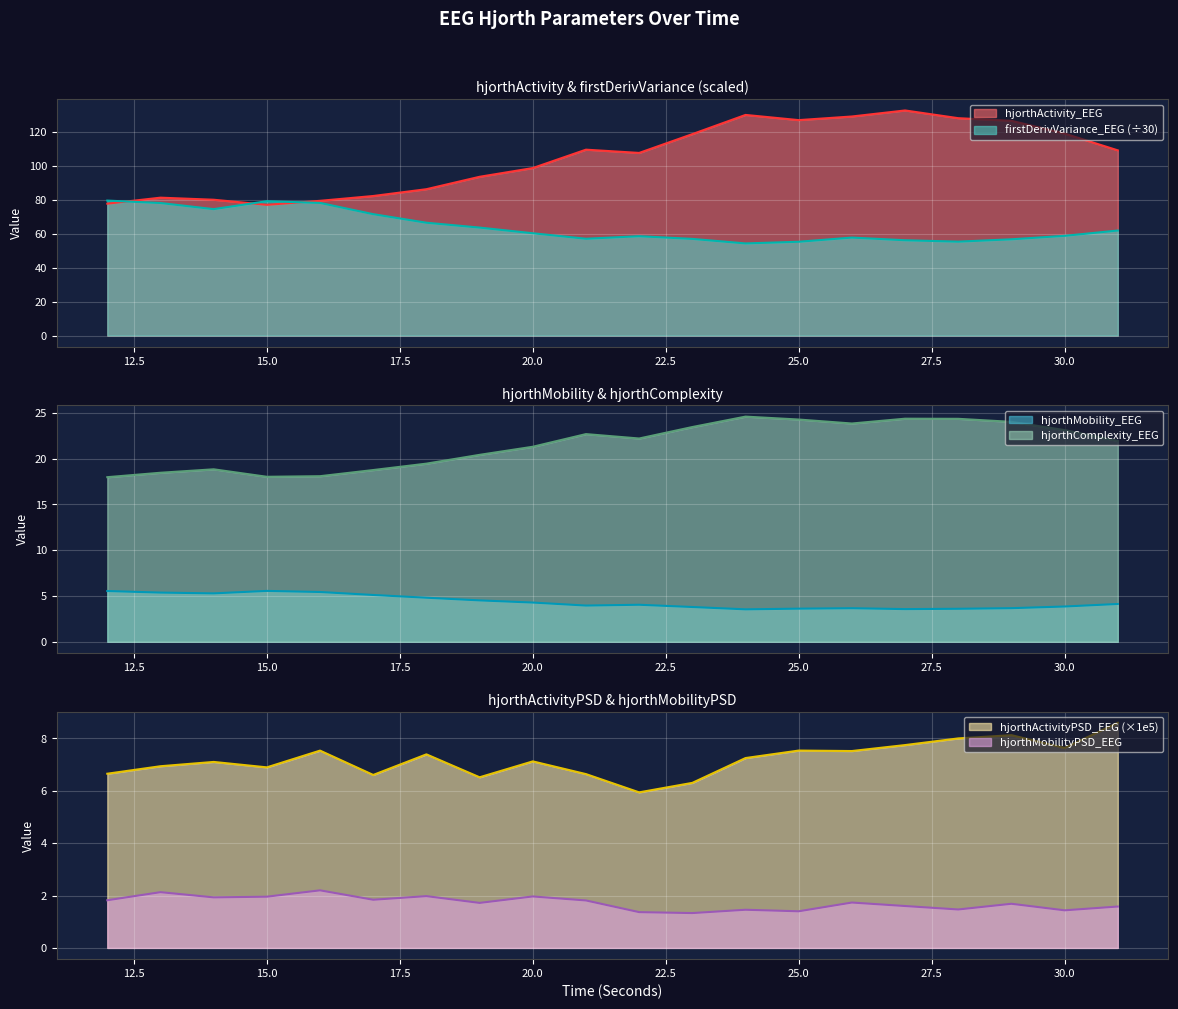

Rank the categories by firstDerivVariance_EEG value from lowest to highest.

24, 25, 28, 27, 29, 23, 21, 26, 22, 30, 20, 31, 19, 18, 17, 14, 13, 16, 15, 12